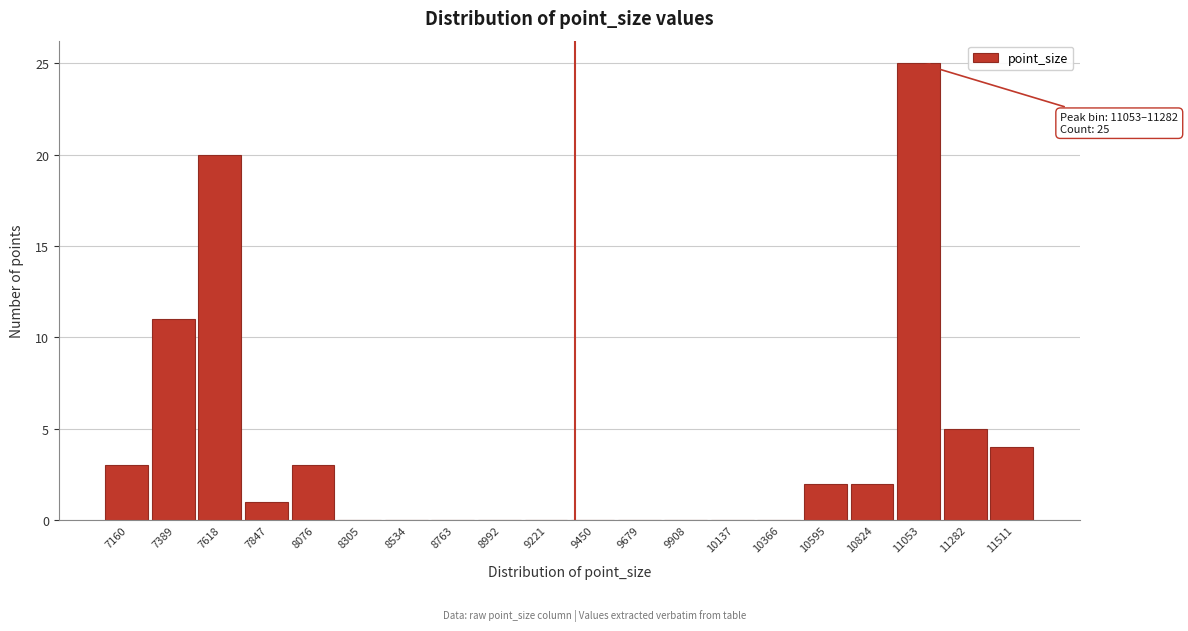

Reading left to right, extract all data points from this chart.

7160=3	7389=11	7618=20	7847=1	8076=3	8305=0	8534=0	8763=0	8992=0	9221=0	9450=0	9679=0	9908=0	10137=0	10366=0	10595=2	10824=2	11053=25	11282=5	11511=4